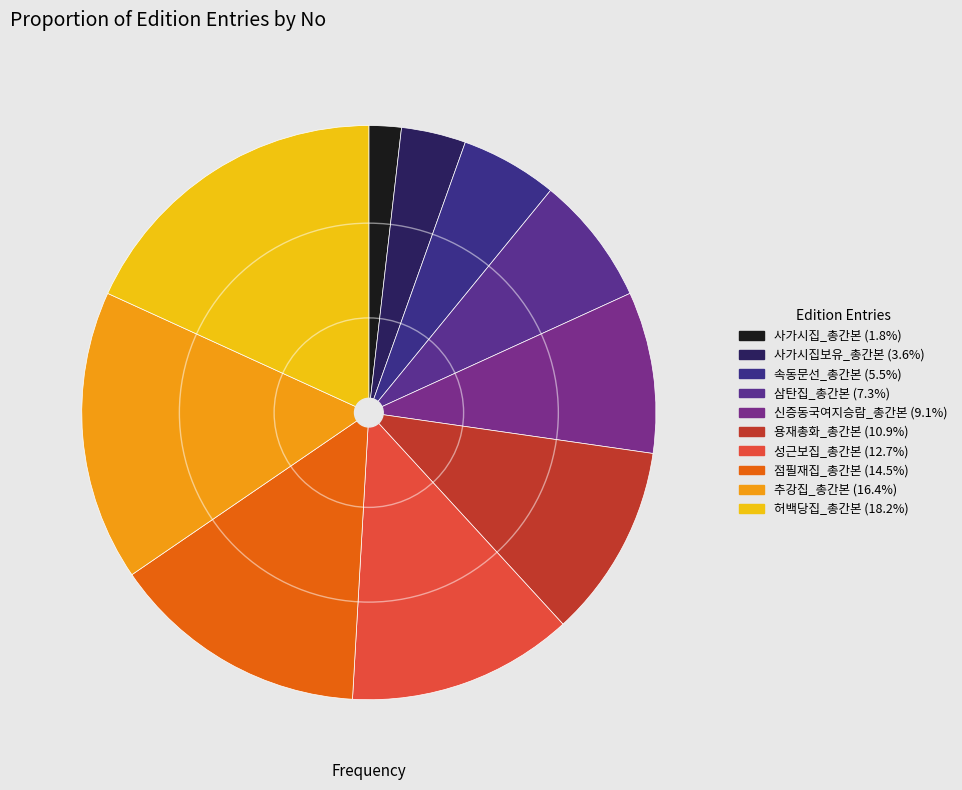

What is the smallest slice in the pie chart?

사가시집_총간본